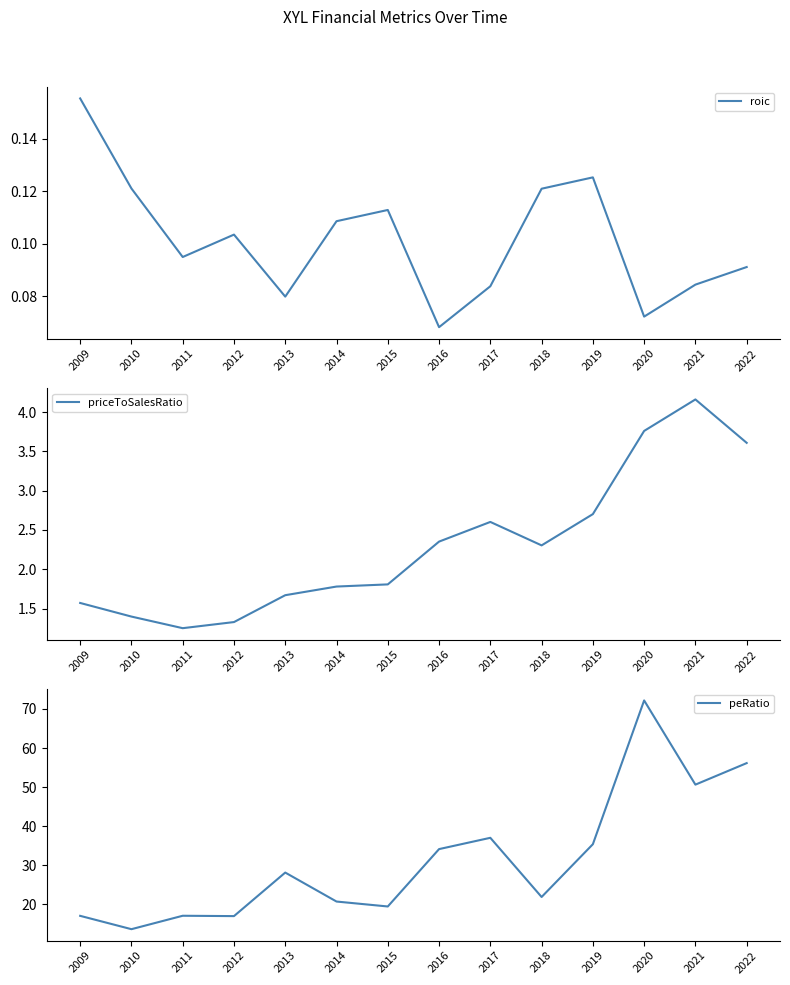

Which series changed the most between 2012 and 2014?

peRatio